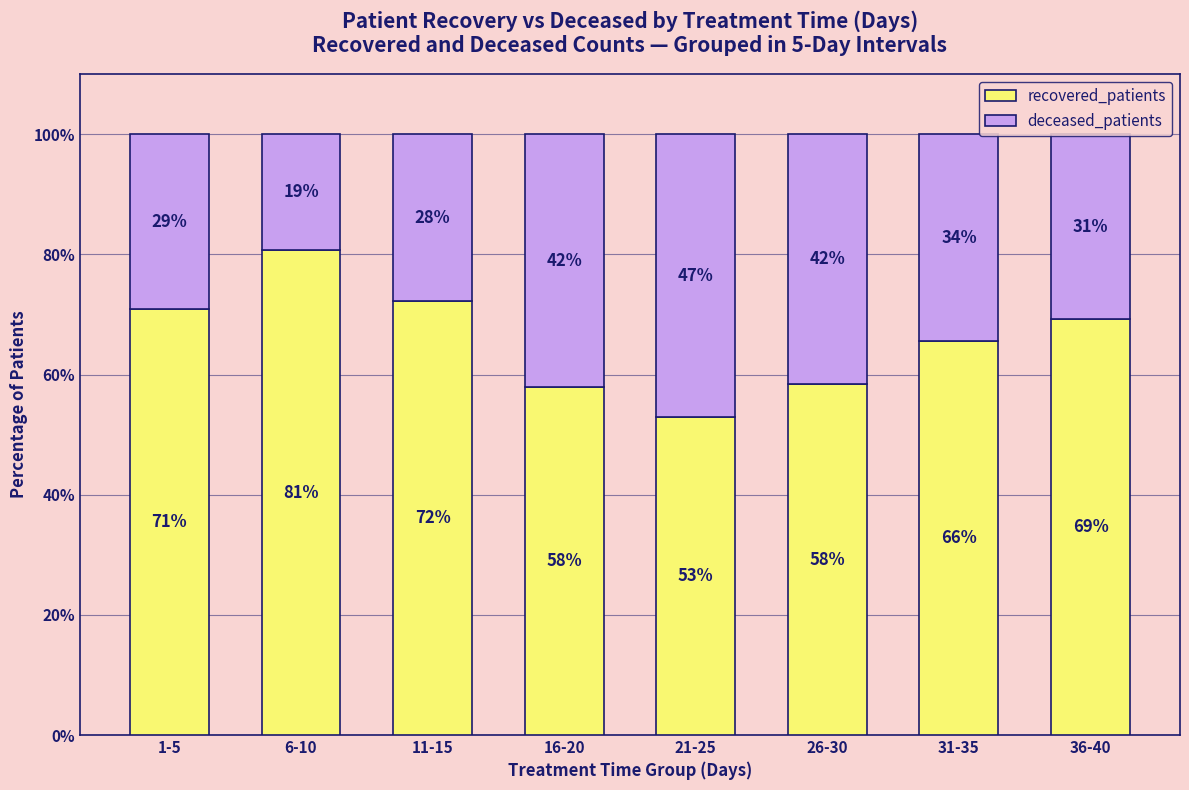

The recovered_patients series shows 71.0 at 1-5. True or false?

True